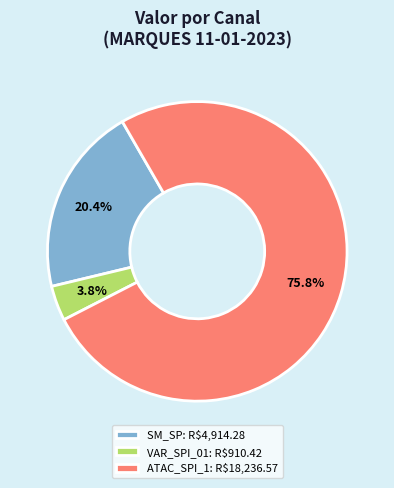

Which category has the biggest portion of the pie?

ATAC_SPI_1: R$18,236.57